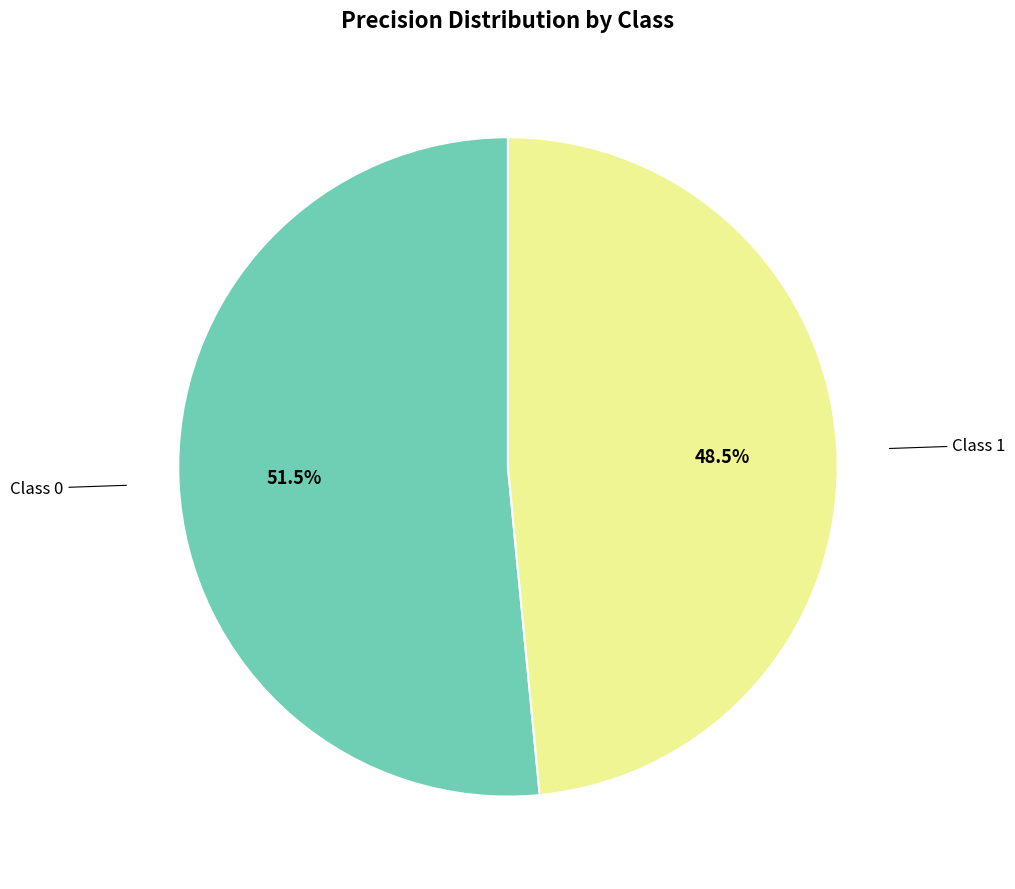

Is there a majority slice in this chart?

Yes